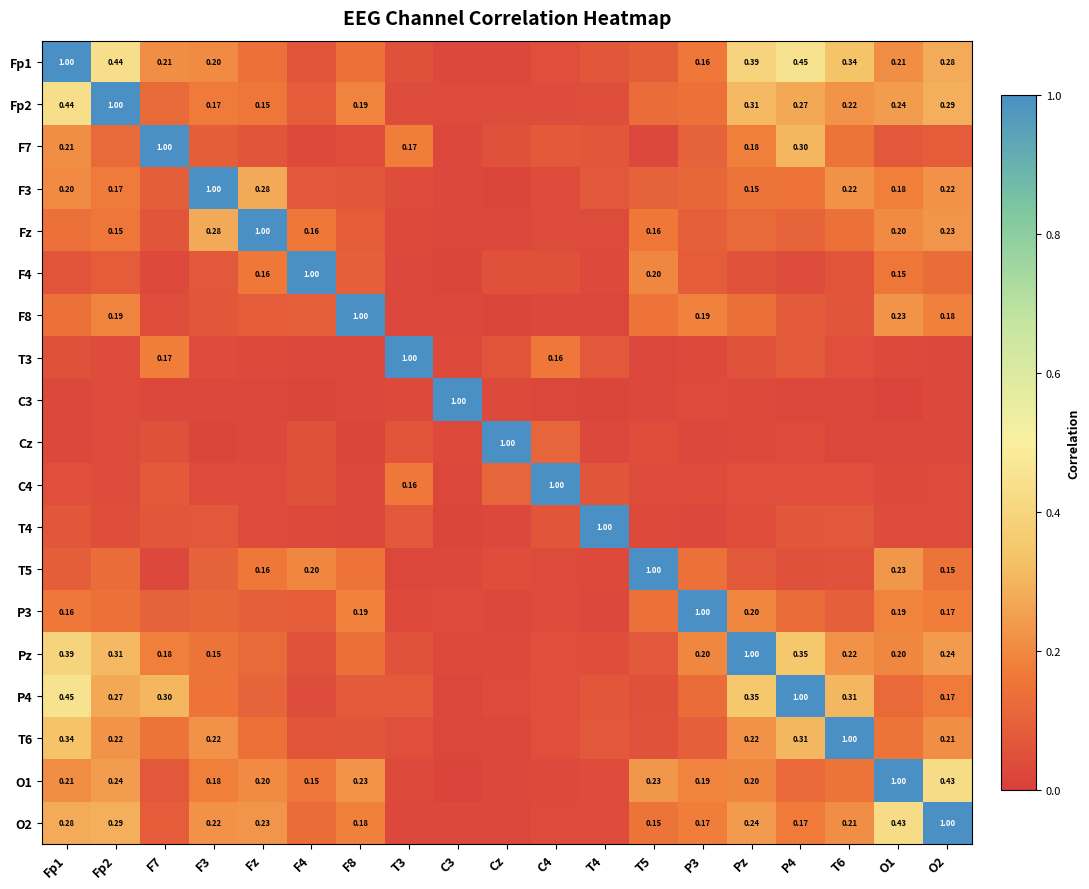

What is the difference between the second highest and second lowest values in the Pz series?

0.4